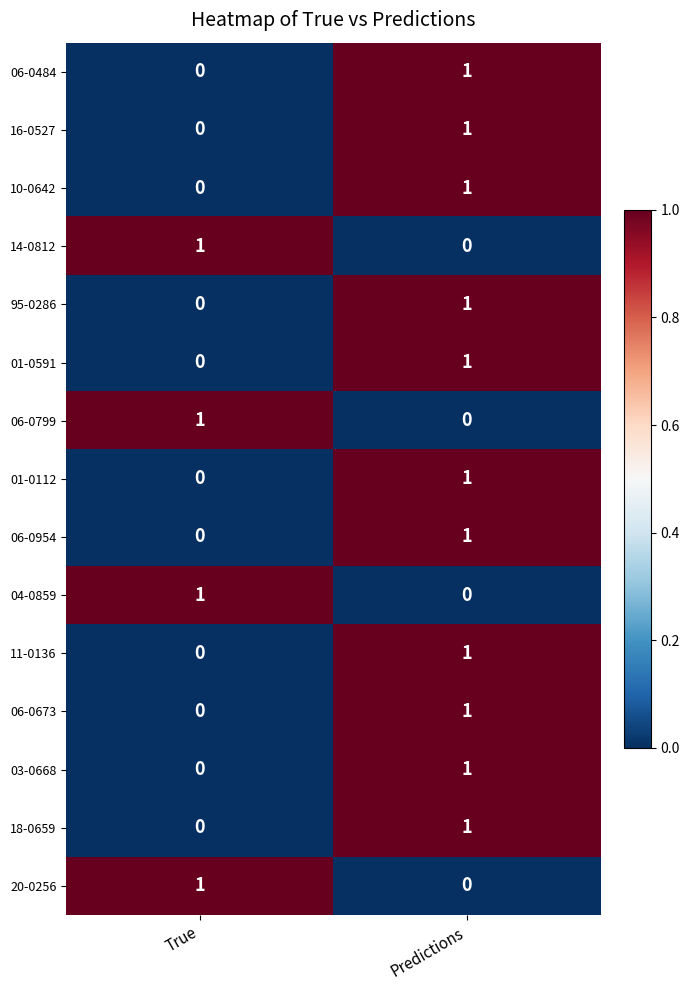

Is the value of 10-0642 at Predictions greater than the value of 14-0812 at Predictions?

Yes